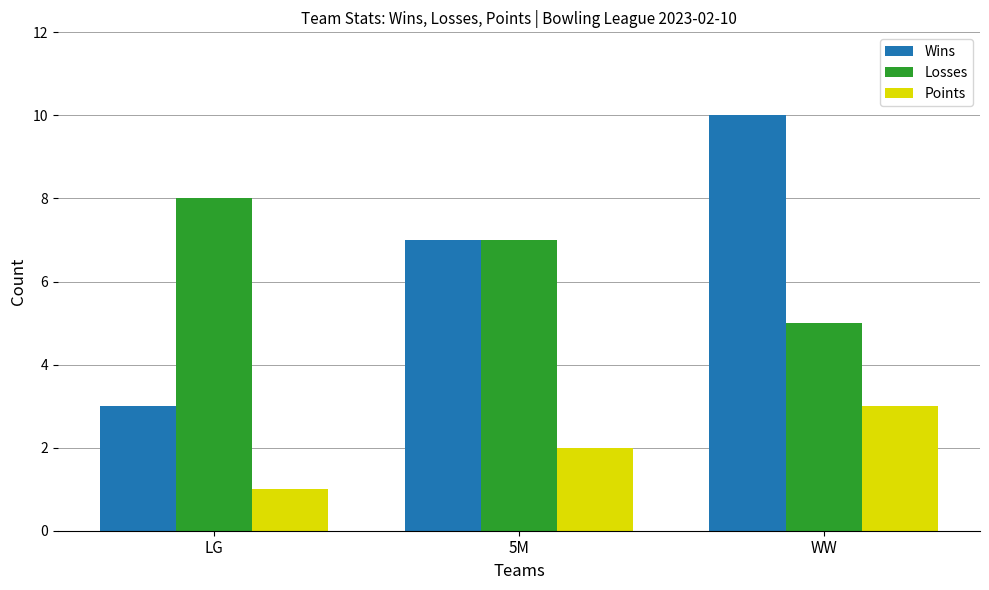

List the series in order of their peak value, highest first.

Wins, Losses, Points